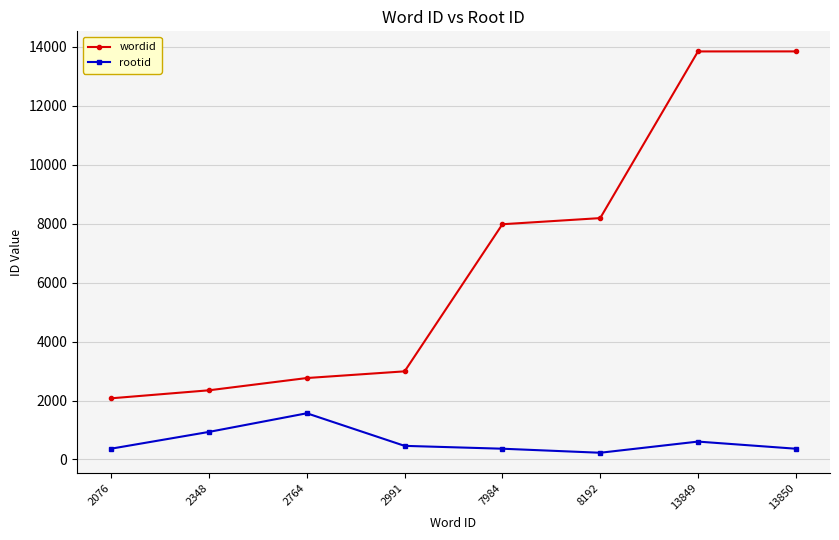

At which category is the sum across all series the highest?

13849